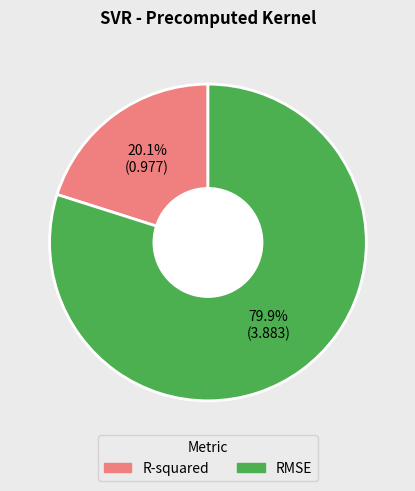

Which slice is the smallest?

R-squared